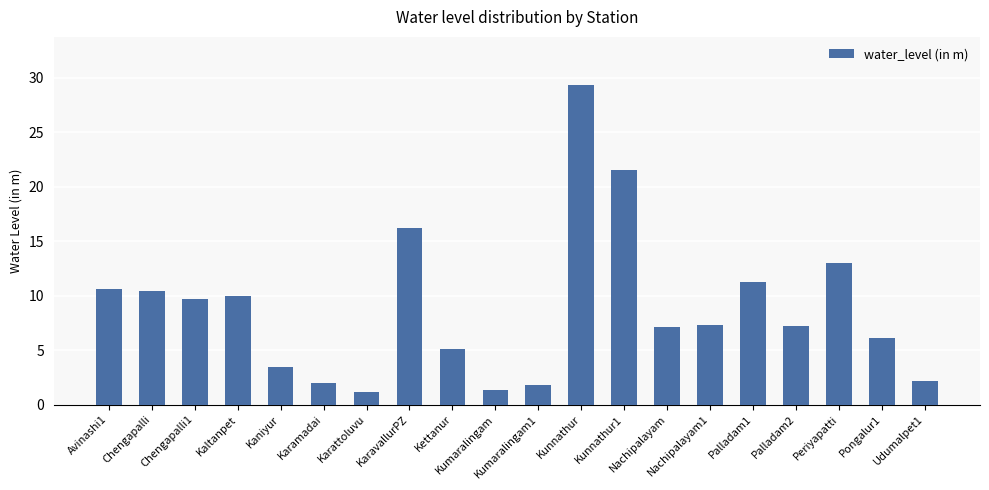

What position from the right is Avinashi1?

20